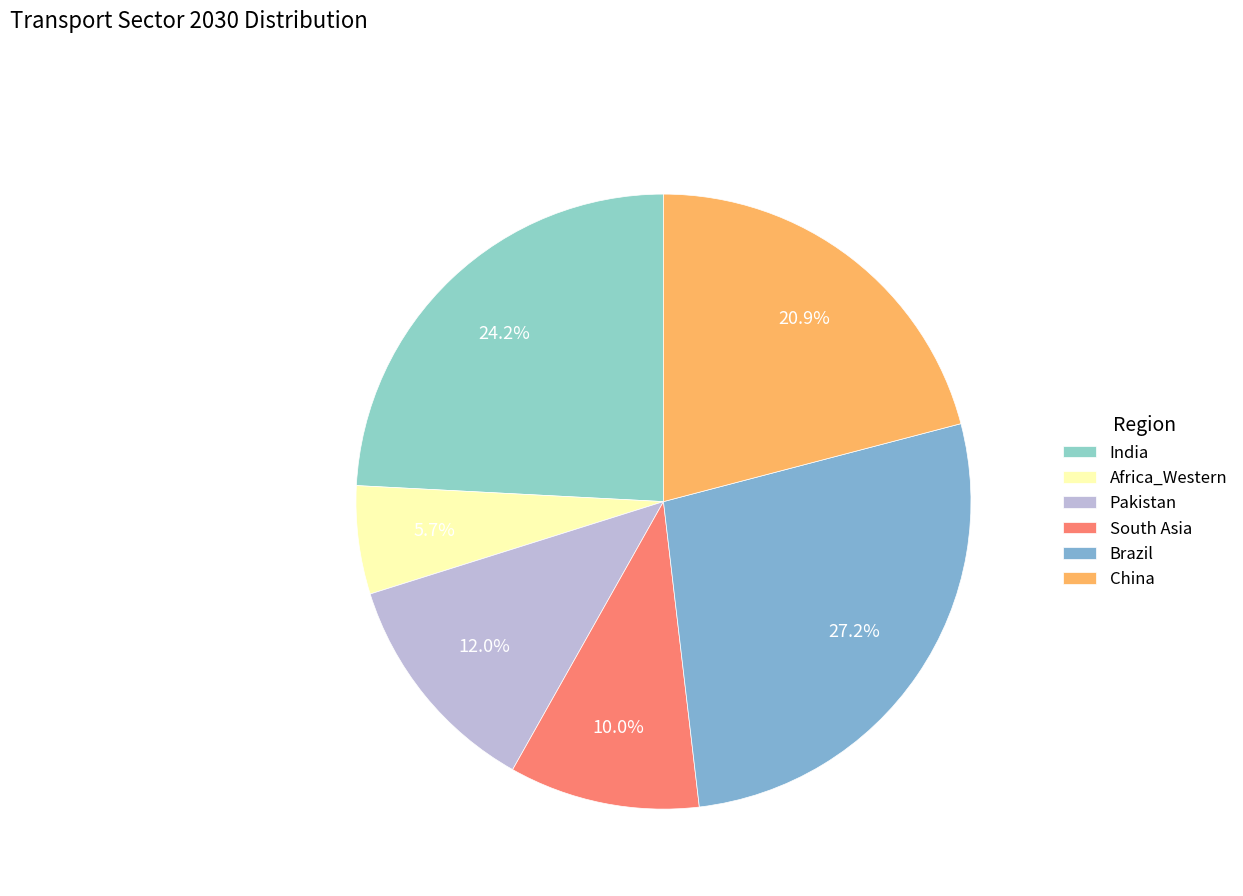

Does any single category account for the majority?

No